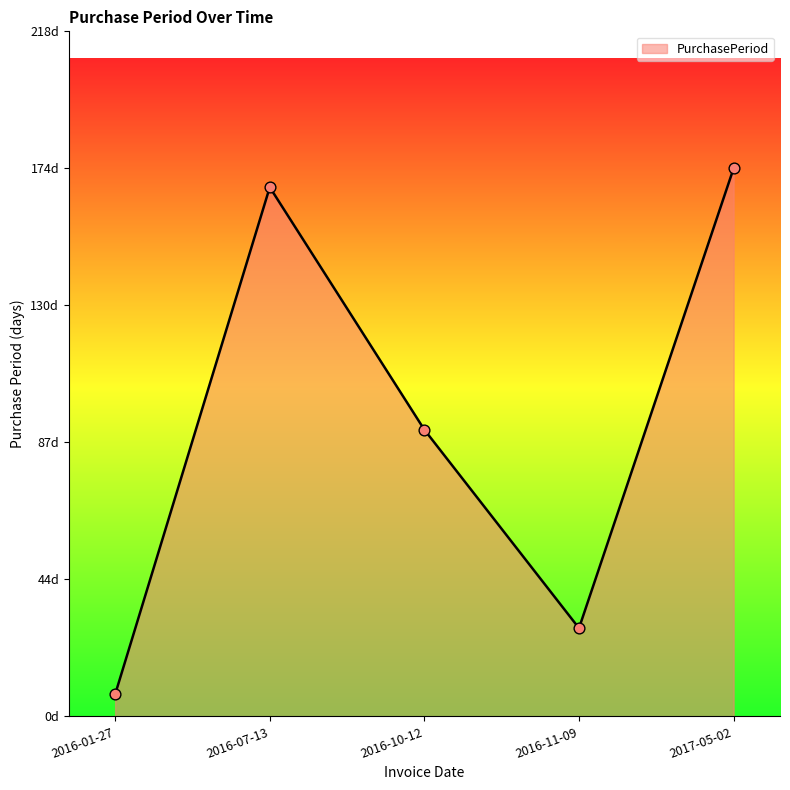

Approximately how many times larger is the value at 2016-07-13 compared to 2017-05-02?

1.0